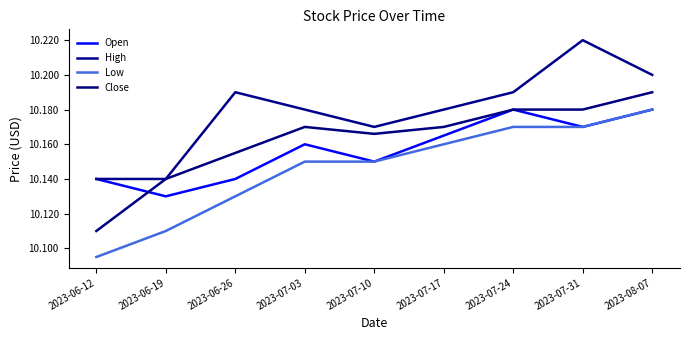

At which category does the chart reach its minimum across all series?

2023-06-12